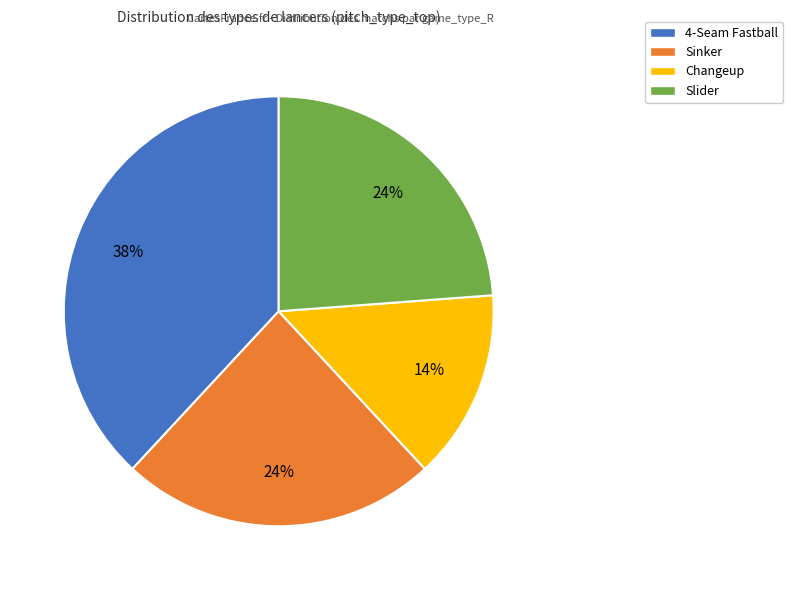

To the nearest percent, what is the difference between the largest and smallest slice percentages?

24%